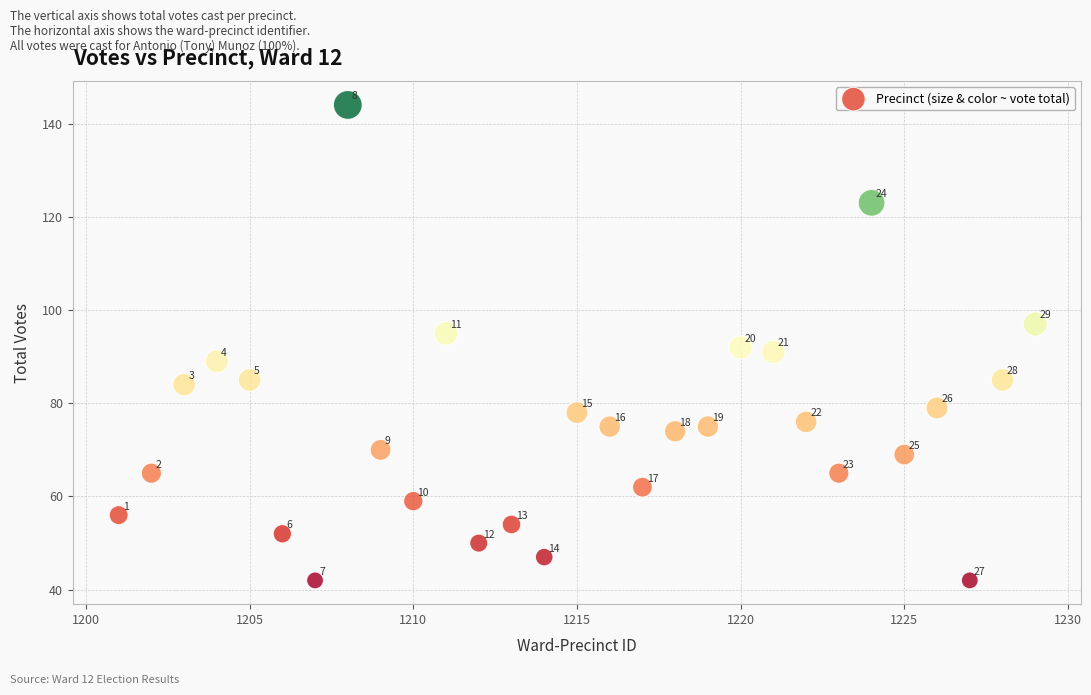

What is the range of Y values (max minus min)?

102